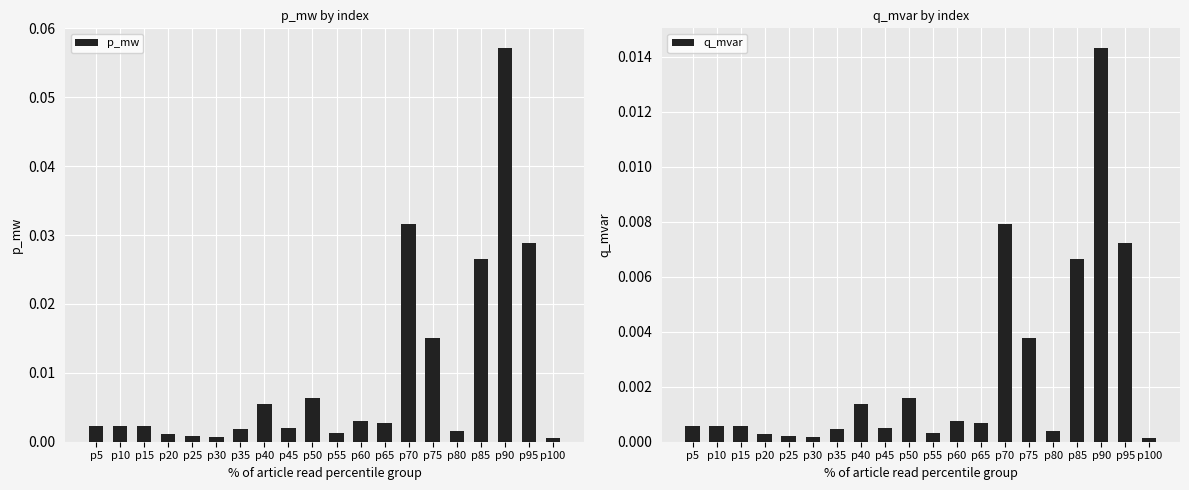

Reading left to right, what are all the values shown in this chart?

p_mw: 0.0	0.0	0.0	0.0	0.0	0.0	0.0	0.0	0.0	0.0	0.0	0.0	0.0	0.0	0.0	0.0	0.0	0.1	0.0	0.0
q_mvar: 0.0	0.0	0.0	0.0	0.0	0.0	0.0	0.0	0.0	0.0	0.0	0.0	0.0	0.0	0.0	0.0	0.0	0.0	0.0	0.0